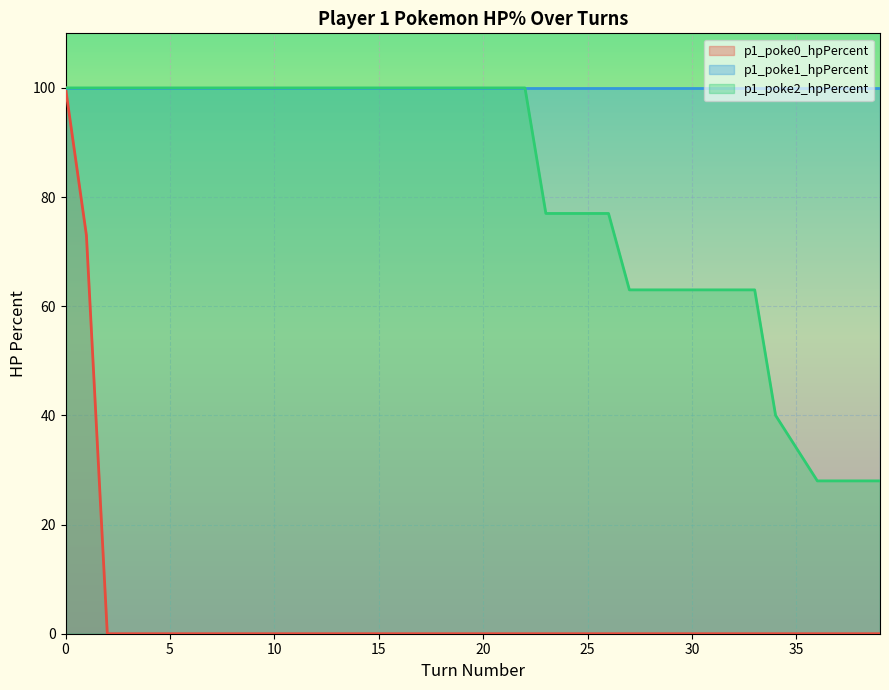

Is it true that p1_poke2_hpPercent equals 43 at 29?

False